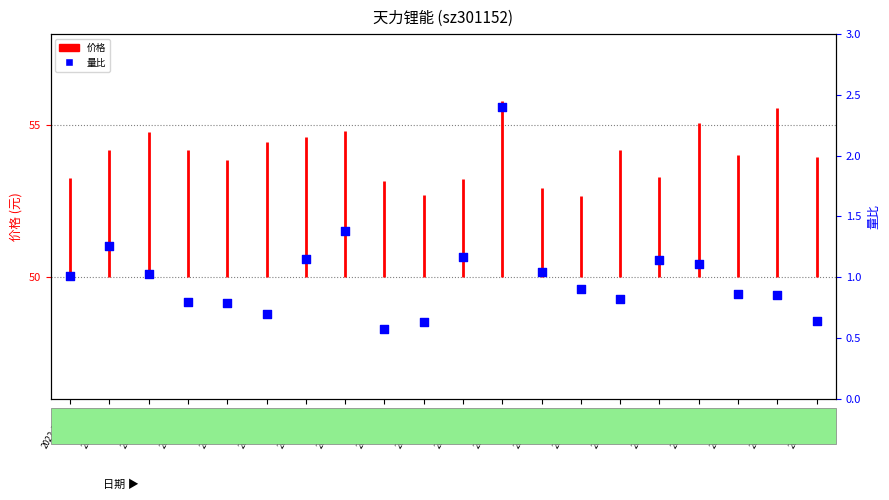

Between 2022-11-15 and 2022-11-30, which is larger?

2022-11-30